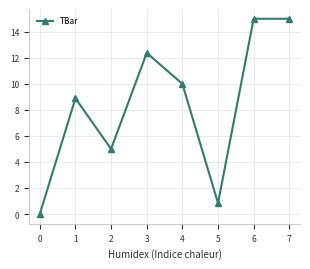

What is the value of the 2nd point from the left?

8.9